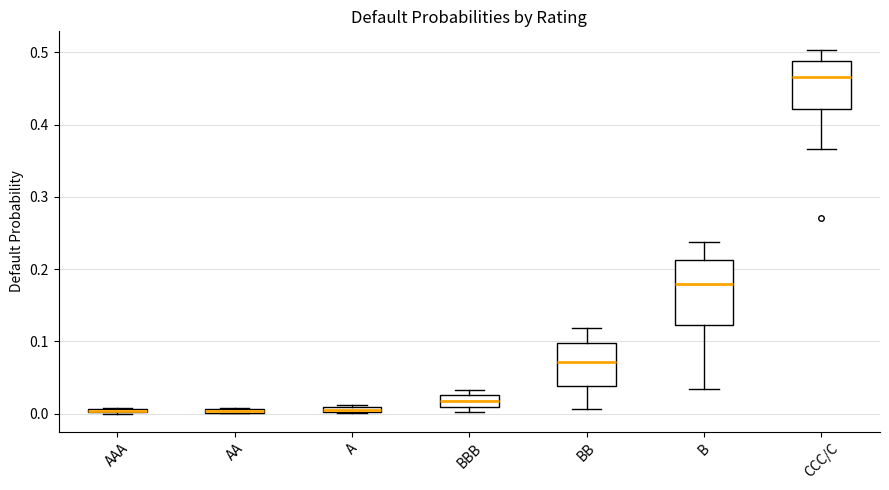

Where is the lower edge of the box for B on the y-axis? The values are not printed on the chart, so give them approximately, as read against the axis.

0.12